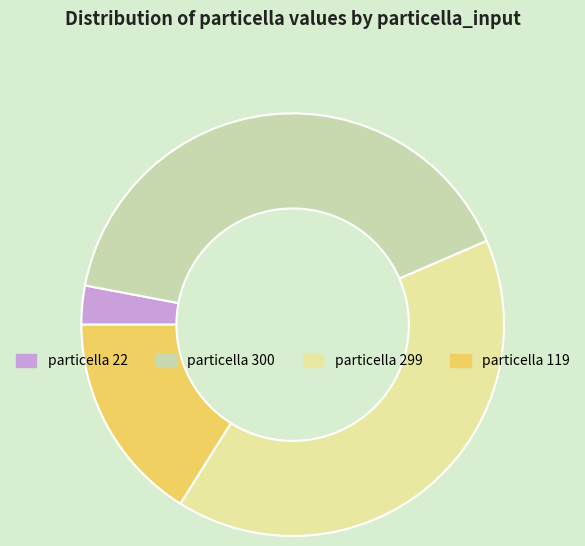

True or false: particella 300 accounts for 36% of the total.

False